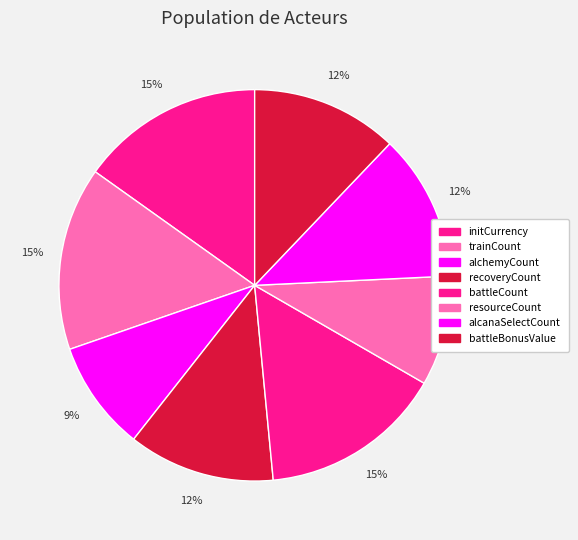

To the nearest percent, what portion does trainCount represent?

15%